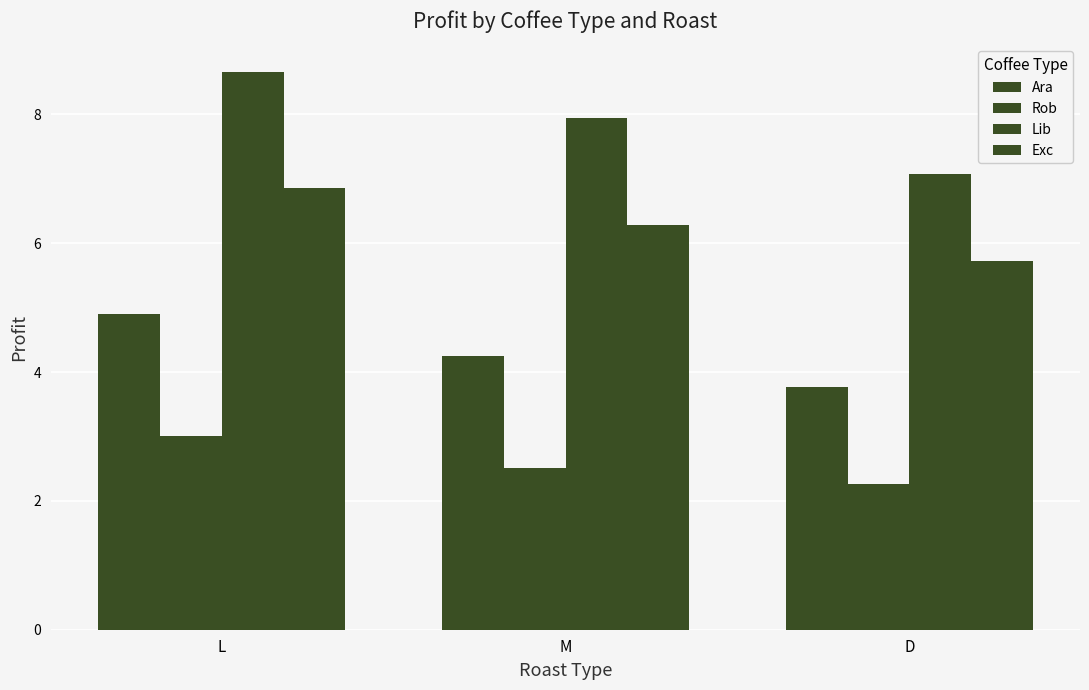

Reading left to right, transcribe all the data shown in this chart.

Ara: L=4.9	M=4.3	D=3.8
Rob: L=3.0	M=2.5	D=2.3
Lib: L=8.7	M=7.9	D=7.1
Exc: L=6.9	M=6.3	D=5.7